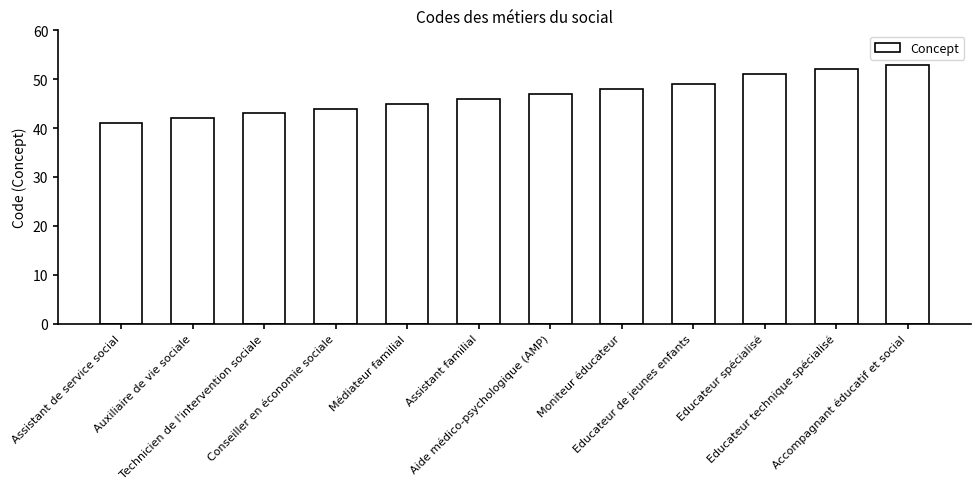

What is the ratio of the value at Educateur de jeunes enfants to the value at Conseiller en économie sociale?

1.1